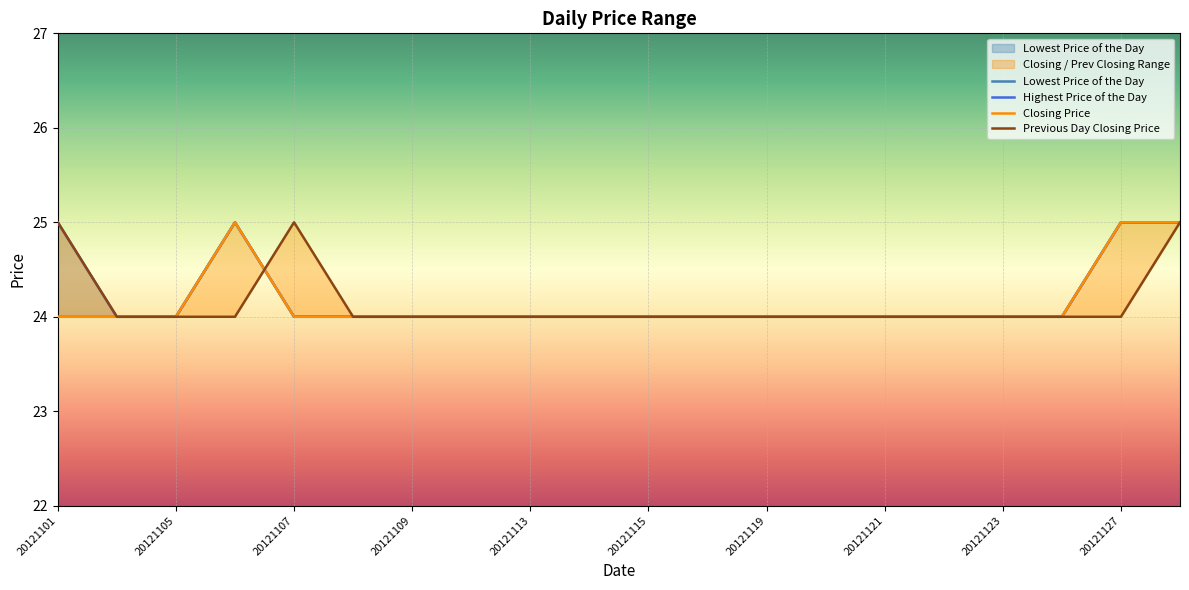

Rank the series by their maximum value, from highest to lowest.

Lowest Price of the Day, Highest Price of the Day, Closing Price, Previous Day Closing Price